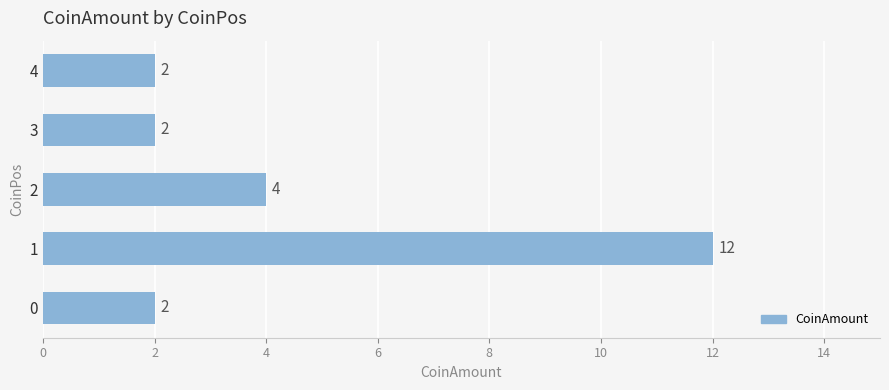

Approximately how many times larger is the value at 0 compared to 2?

0.5